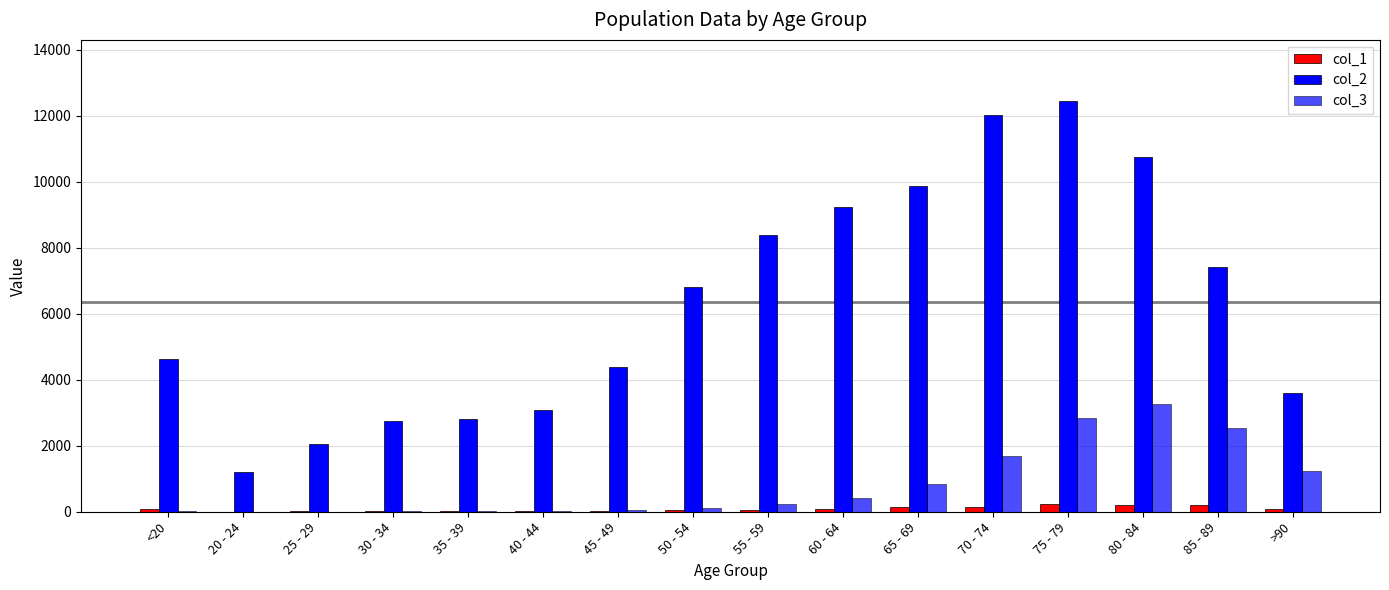

What is the maximum value for col_1?

220